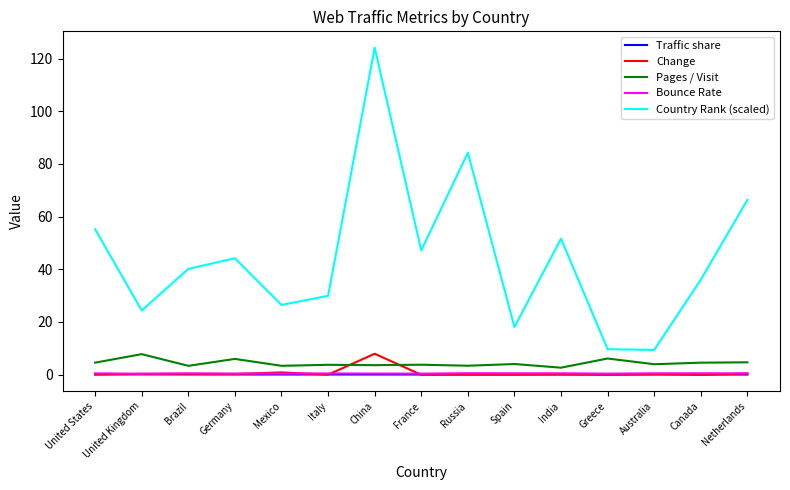

At which category is the sum across all series the highest?

China